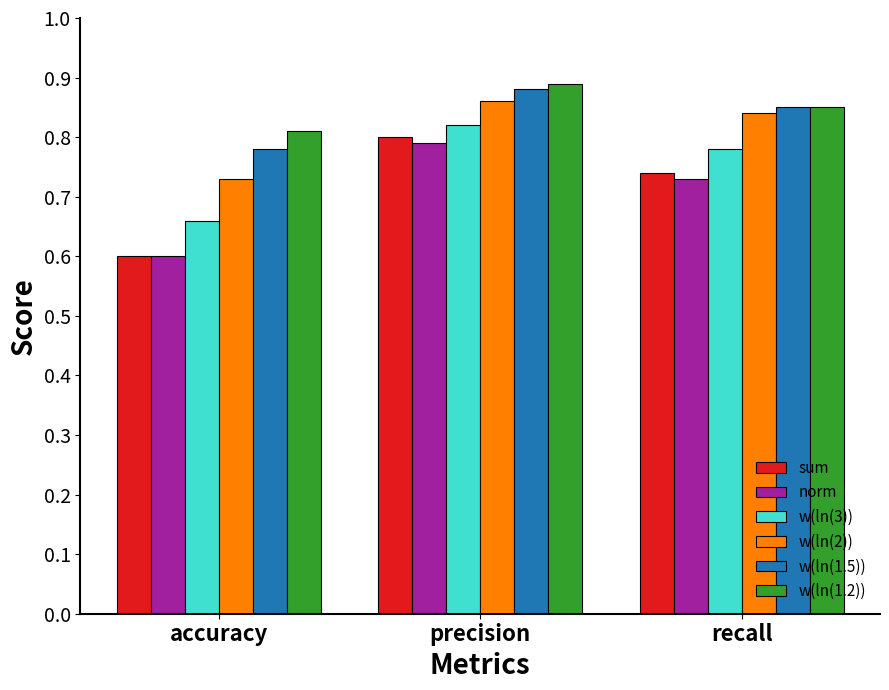

Count the norm values in the range 0 to 1.

3